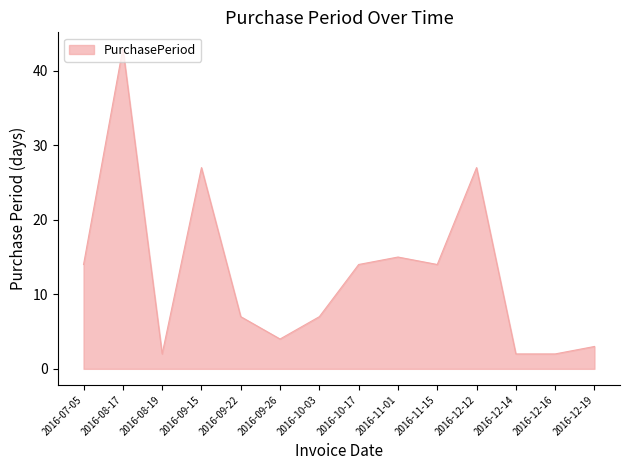

Reading left to right, transcribe all the data shown in this chart.

14	43	2	27	7	4	7	14	15	14	27	2	2	3